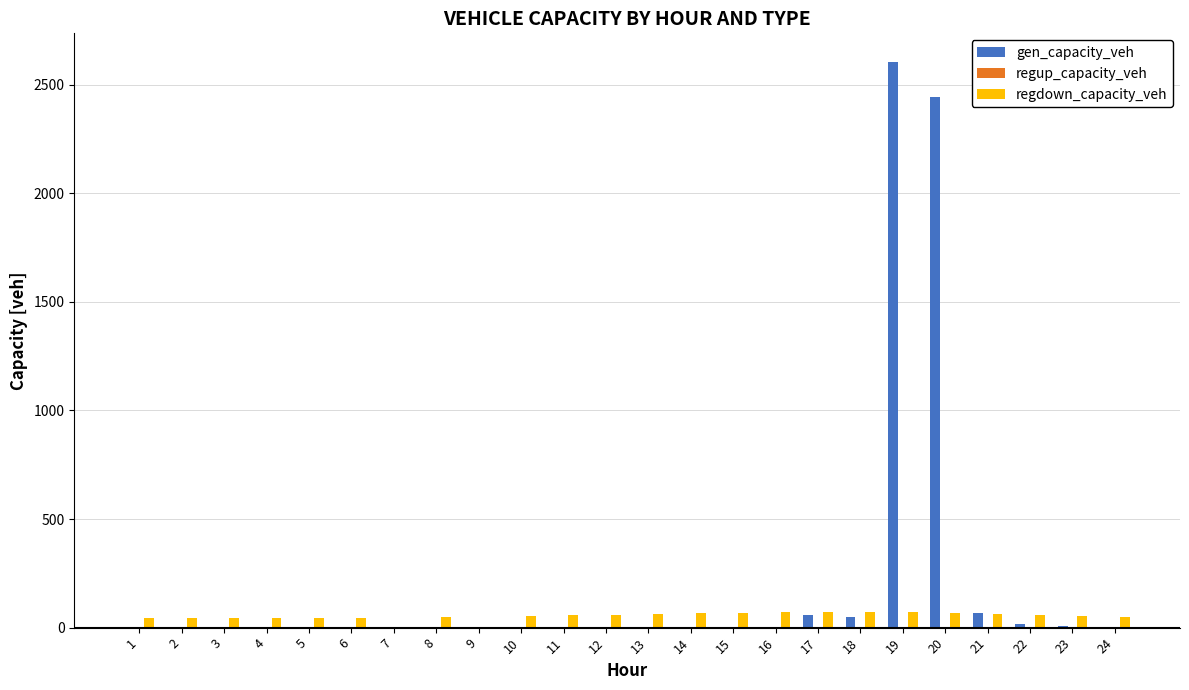

What is the sum of all regdown_capacity_veh values?

1252.8